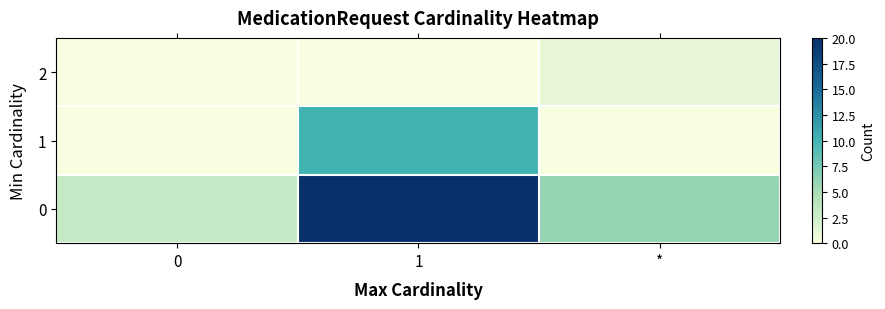

Which has a higher value, 1 or *?

1